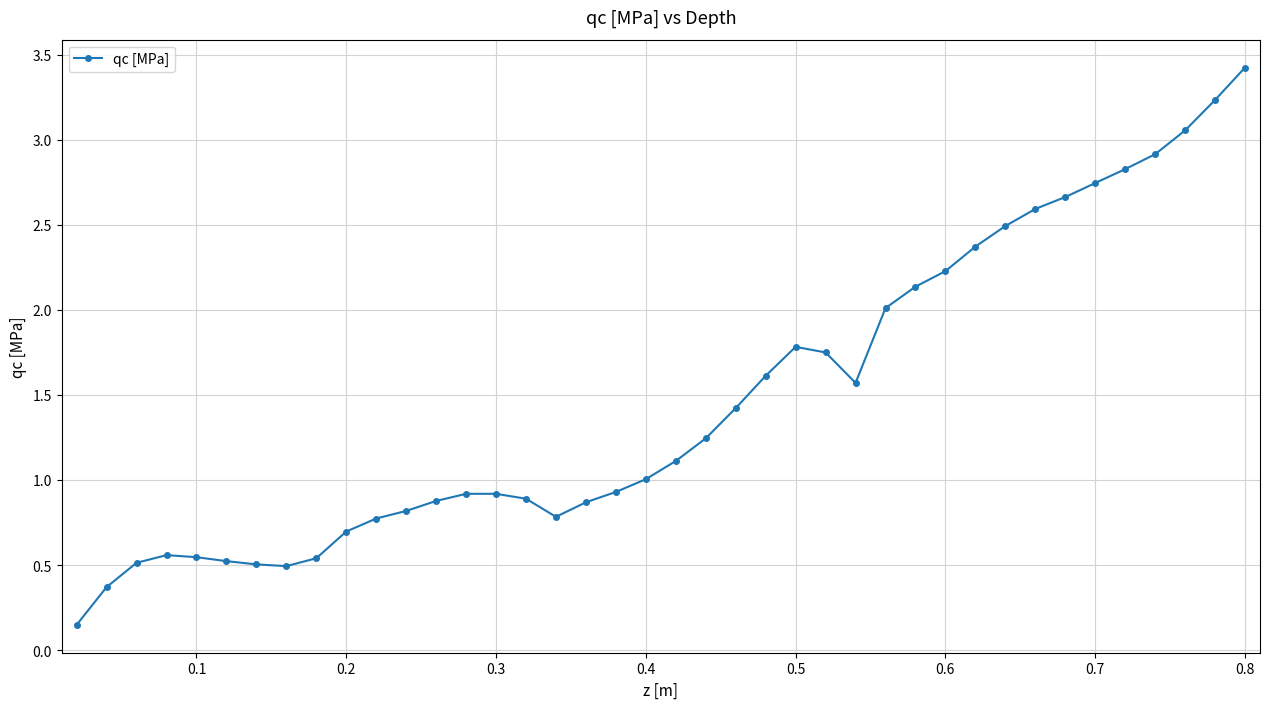

What is the average value?

1.5